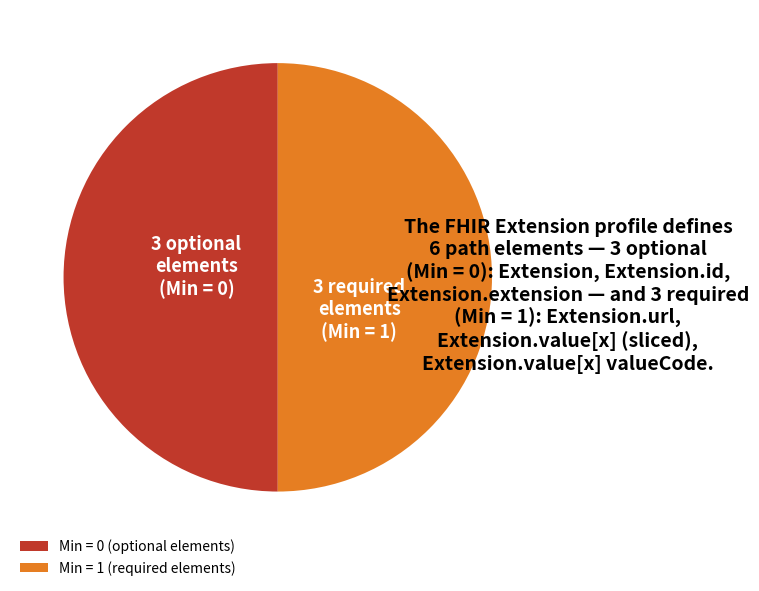

Count the number of slices in the pie.

2